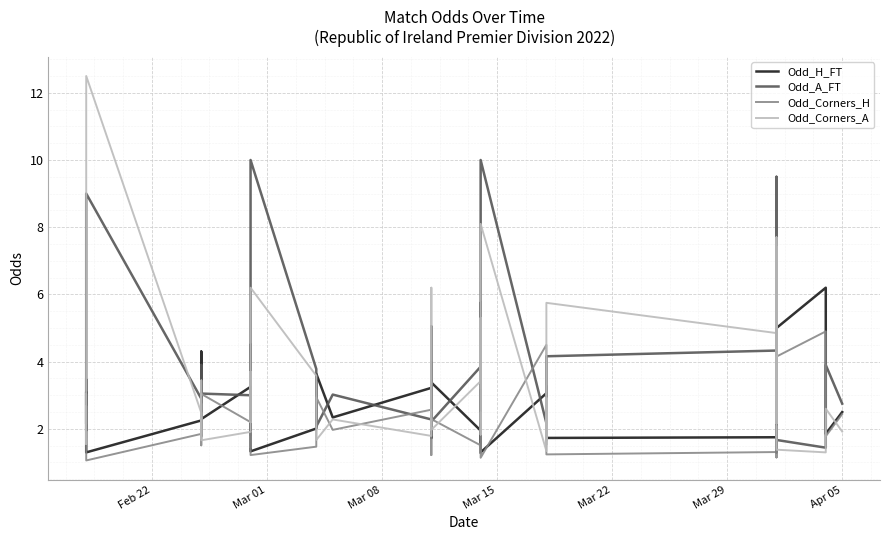

What is the greatest value displayed?

12.5